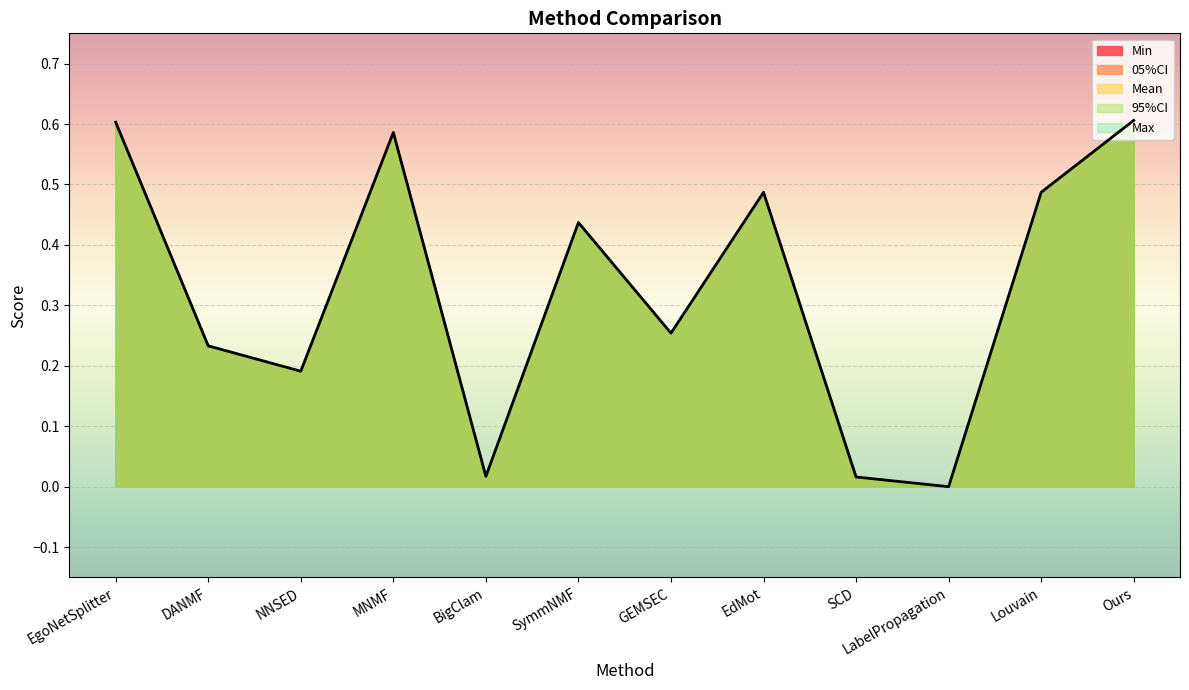

Reading left to right, extract all data points from this chart.

Min: EgoNetSplitter=0.6	DANMF=0.2	NNSED=0.2	MNMF=0.6	BigClam=0.0	SymmNMF=0.4	GEMSEC=0.3	EdMot=0.5	SCD=0.0	LabelPropagation=-0.0	Louvain=0.5	Ours=0.6
05%CI: EgoNetSplitter=0.6	DANMF=0.2	NNSED=0.2	MNMF=0.6	BigClam=0.0	SymmNMF=0.4	GEMSEC=0.3	EdMot=0.5	SCD=0.0	LabelPropagation=-0.0	Louvain=0.5	Ours=0.6
Mean: EgoNetSplitter=0.6	DANMF=0.2	NNSED=0.2	MNMF=0.6	BigClam=0.0	SymmNMF=0.4	GEMSEC=0.3	EdMot=0.5	SCD=0.0	LabelPropagation=-0.0	Louvain=0.5	Ours=0.6
95%CI: EgoNetSplitter=0.6	DANMF=0.2	NNSED=0.2	MNMF=0.6	BigClam=0.0	SymmNMF=0.4	GEMSEC=0.3	EdMot=0.5	SCD=0.0	LabelPropagation=-0.0	Louvain=0.5	Ours=0.6
Max: EgoNetSplitter=0.6	DANMF=0.2	NNSED=0.2	MNMF=0.6	BigClam=0.0	SymmNMF=0.4	GEMSEC=0.3	EdMot=0.5	SCD=0.0	LabelPropagation=-0.0	Louvain=0.5	Ours=0.6